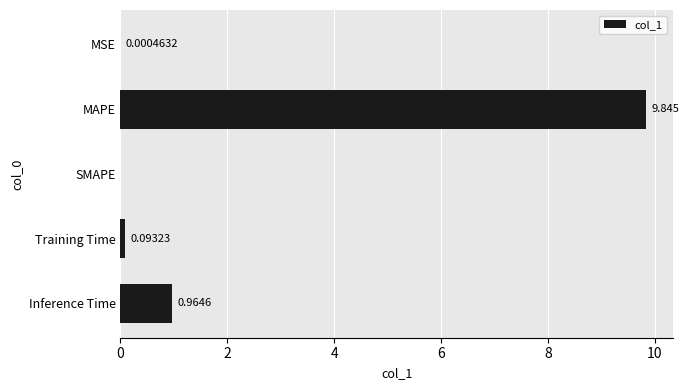

Are the bars horizontal?

Yes